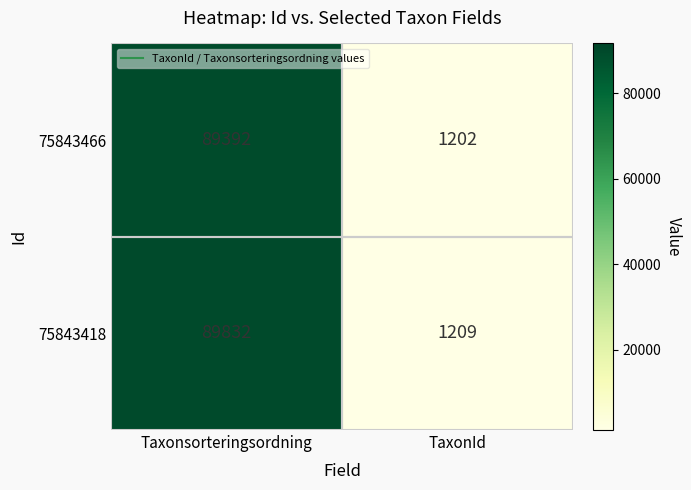

Is it true that 75843418 equals 89832 at Taxonsorteringsordning?

True